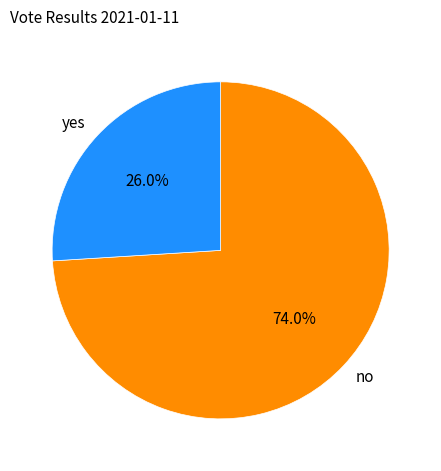

Approximately how many times larger is the value at yes compared to no?

0.4